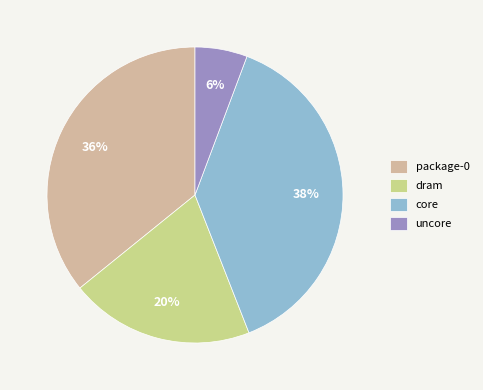

Does any single category account for the majority?

No